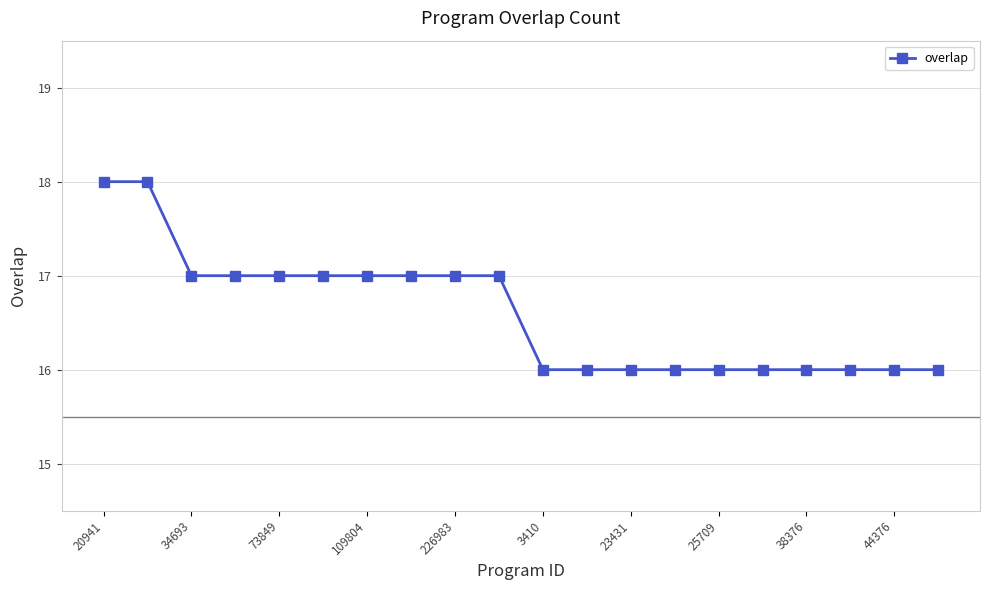

Does the chart have visible grid lines?

Yes